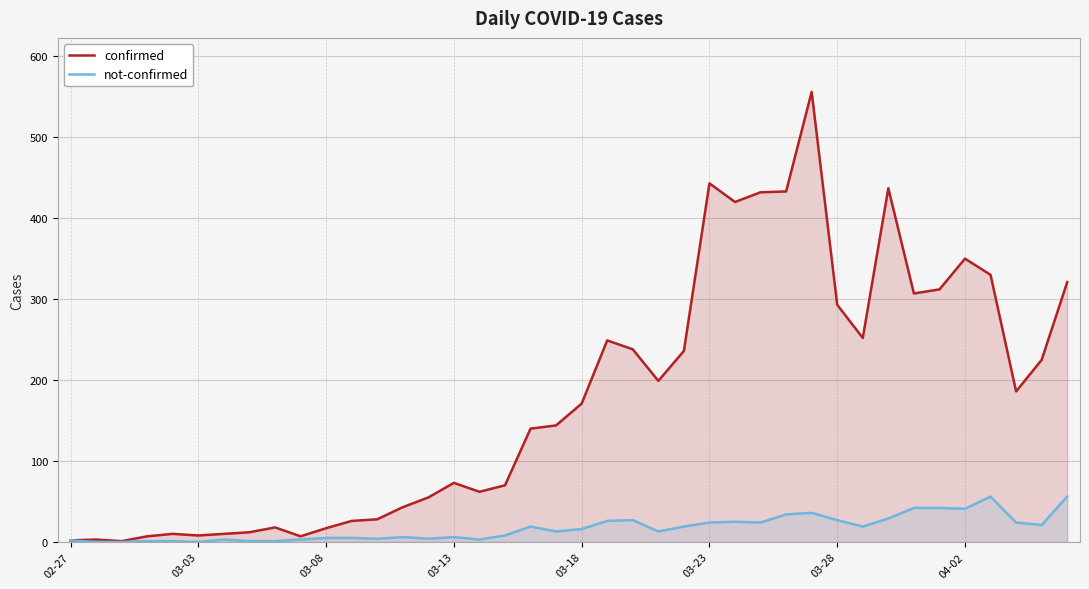

Rank the series by their average value, from lowest to highest.

not-confirmed, confirmed